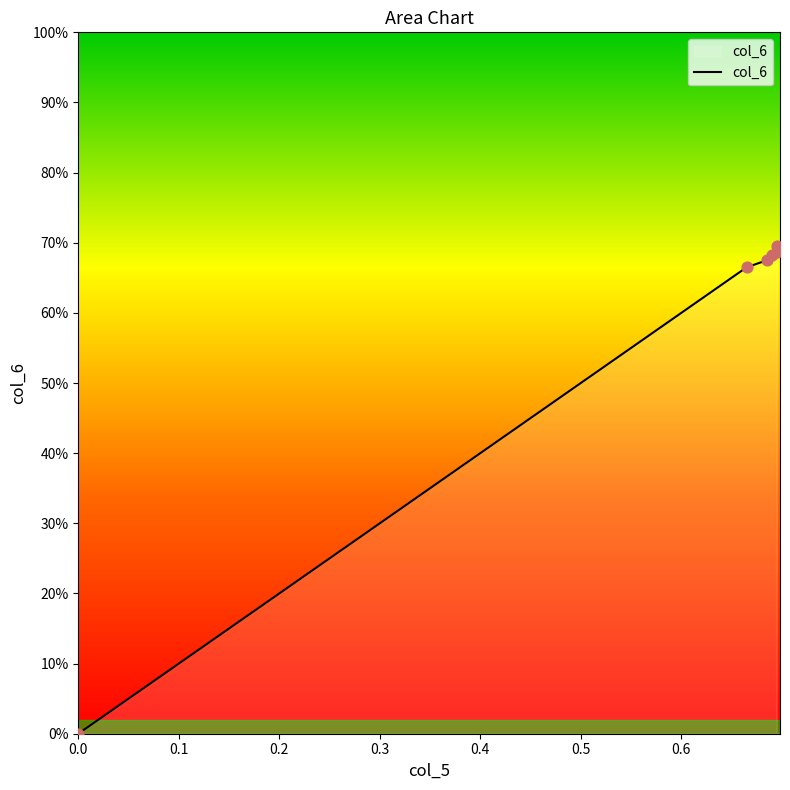

What is the change in value from 0.6949654641209332 to 0.0?

-0.7